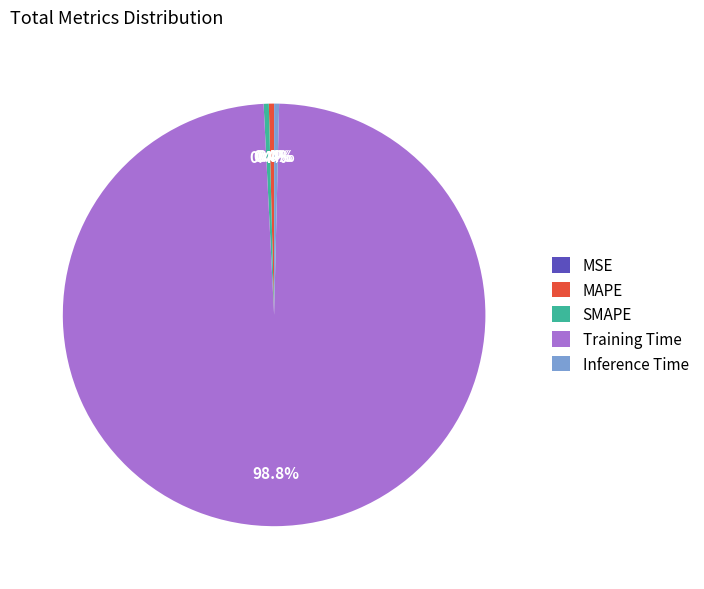

Is Inference Time the majority of the pie?

No